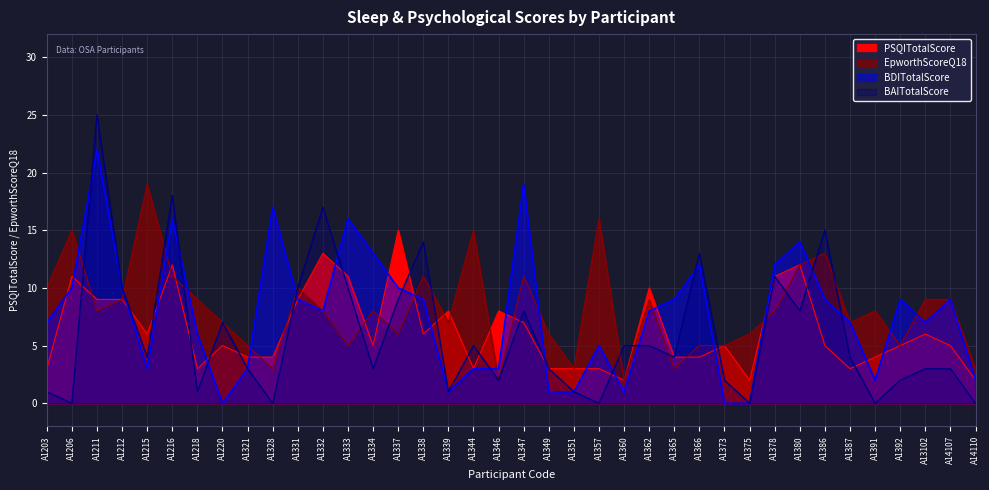

Does the chart have visible grid lines?

Yes